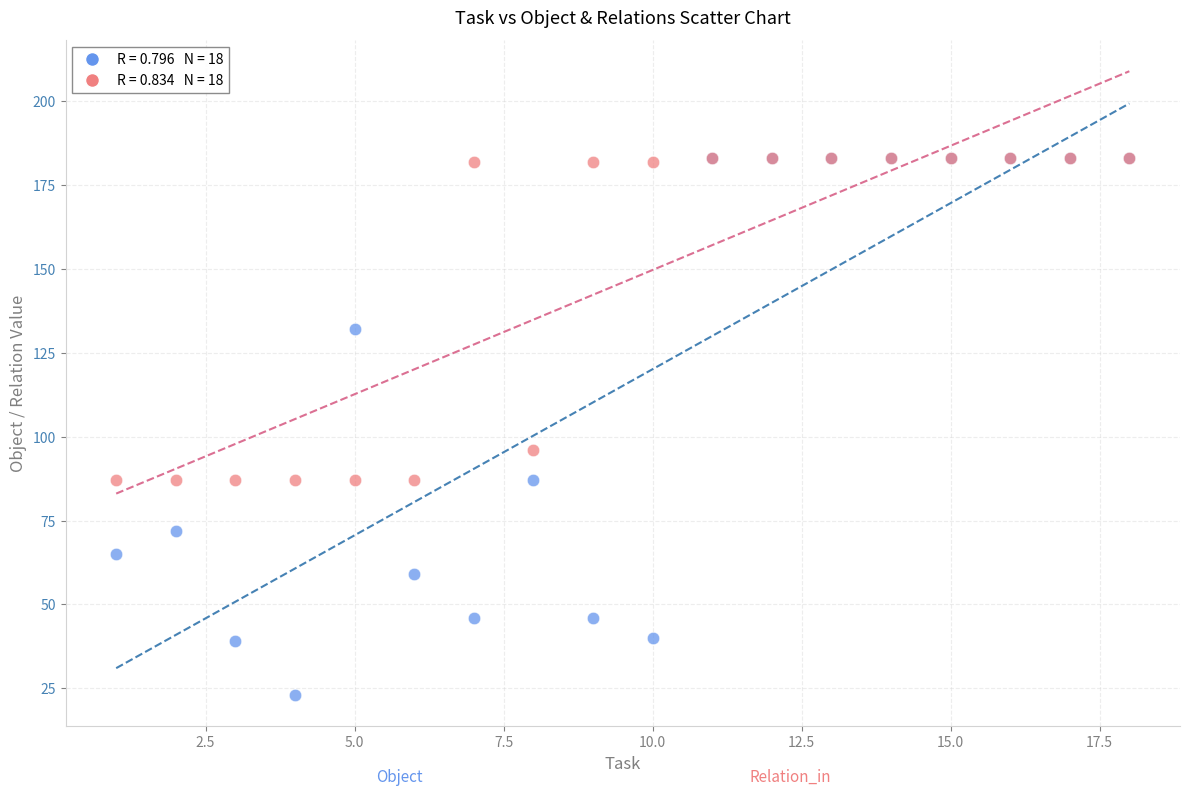

Across all series, what Y value is closest to 103?

96